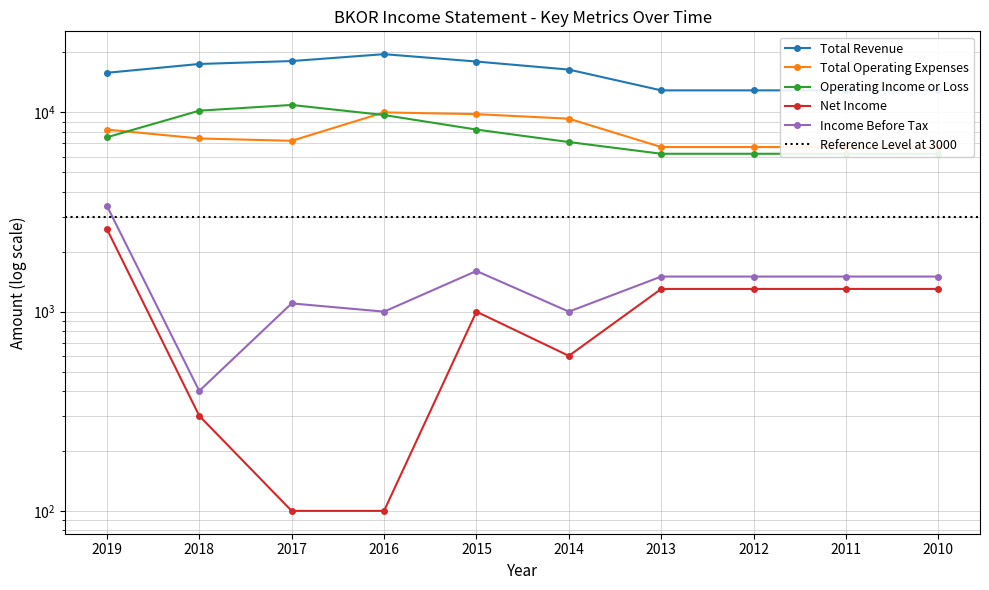

What is the value of the Total Revenue point at the 1st from the left?

15800